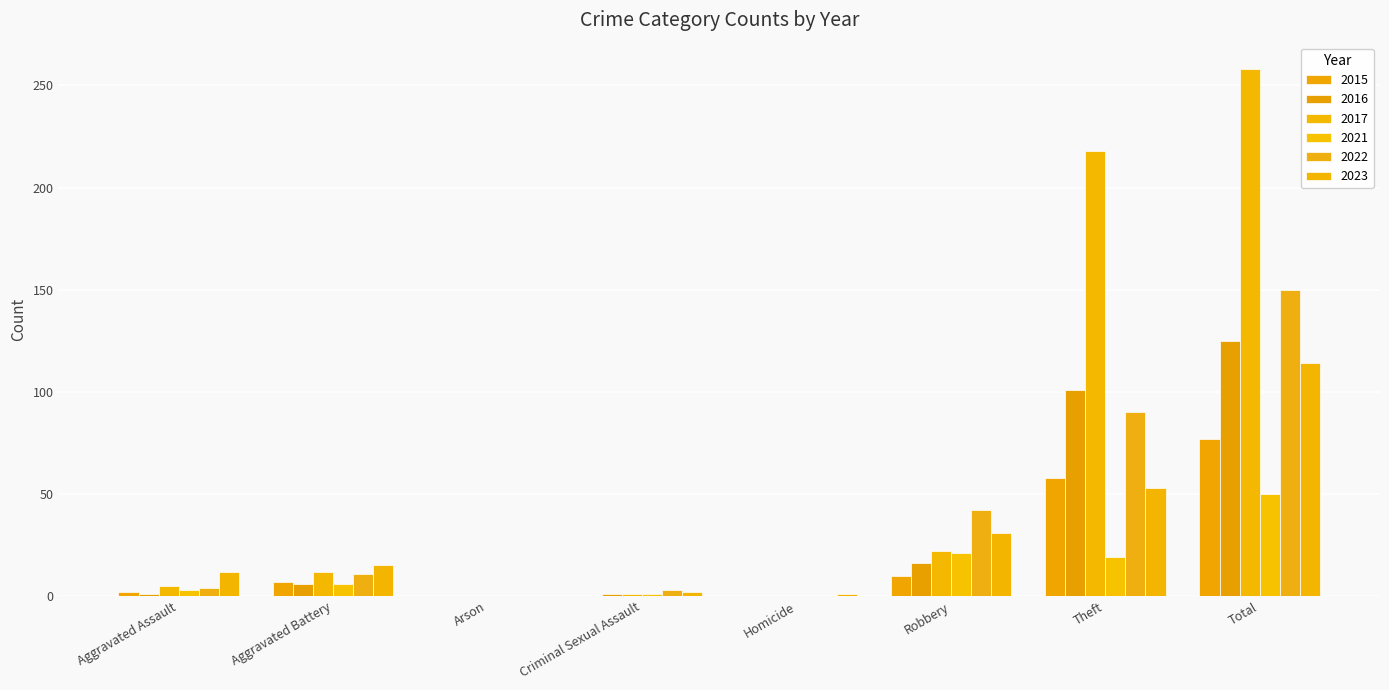

Reading right to left, list all the values displayed in this chart.

2015: 77	58	10	0	0	0	7	2
2016: 125	101	16	0	1	0	6	1
2017: 258	218	22	0	1	0	12	5
2021: 50	19	21	0	1	0	6	3
2022: 150	90	42	0	3	0	11	4
2023: 114	53	31	1	2	0	15	12